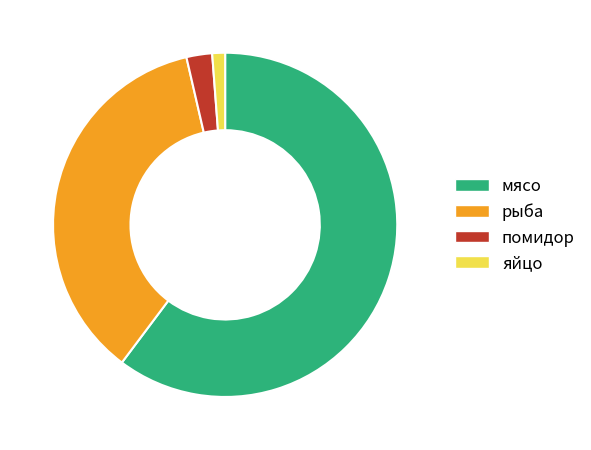

Between мясо and яйцо, which is larger?

мясо